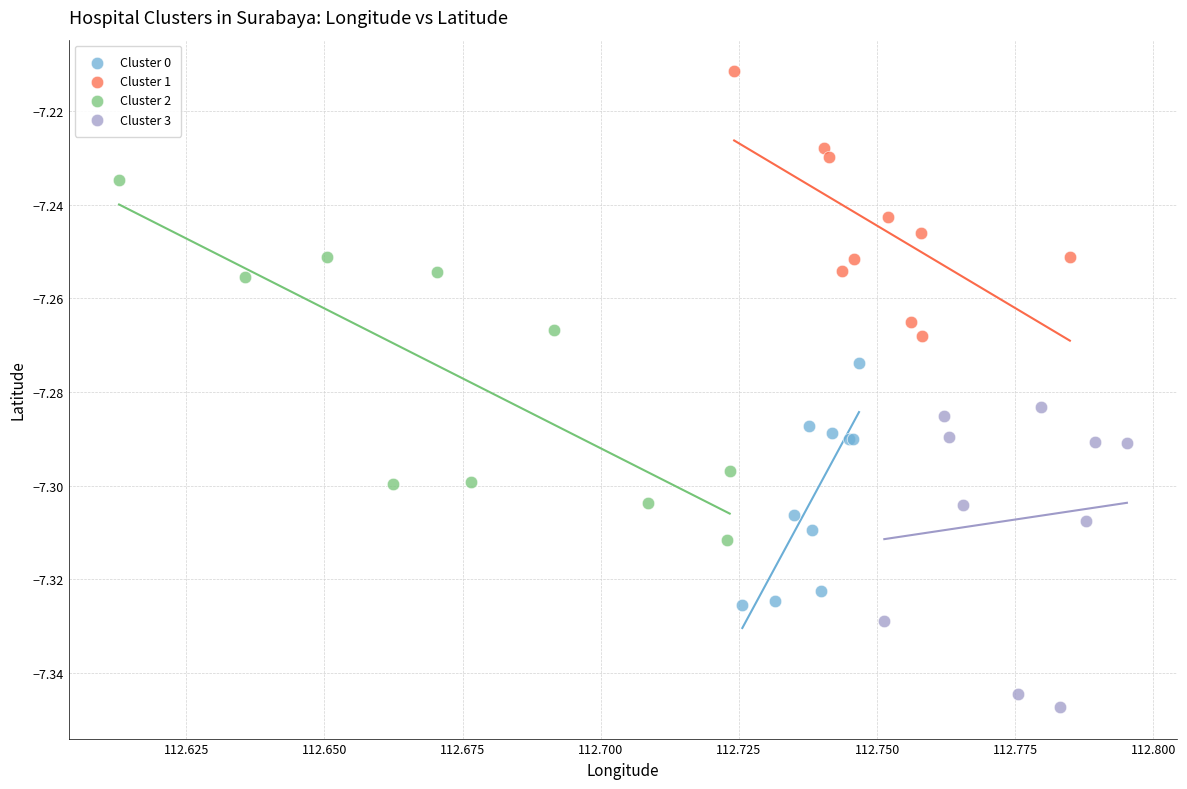

Which series contains the highest Y value?

Cluster 1